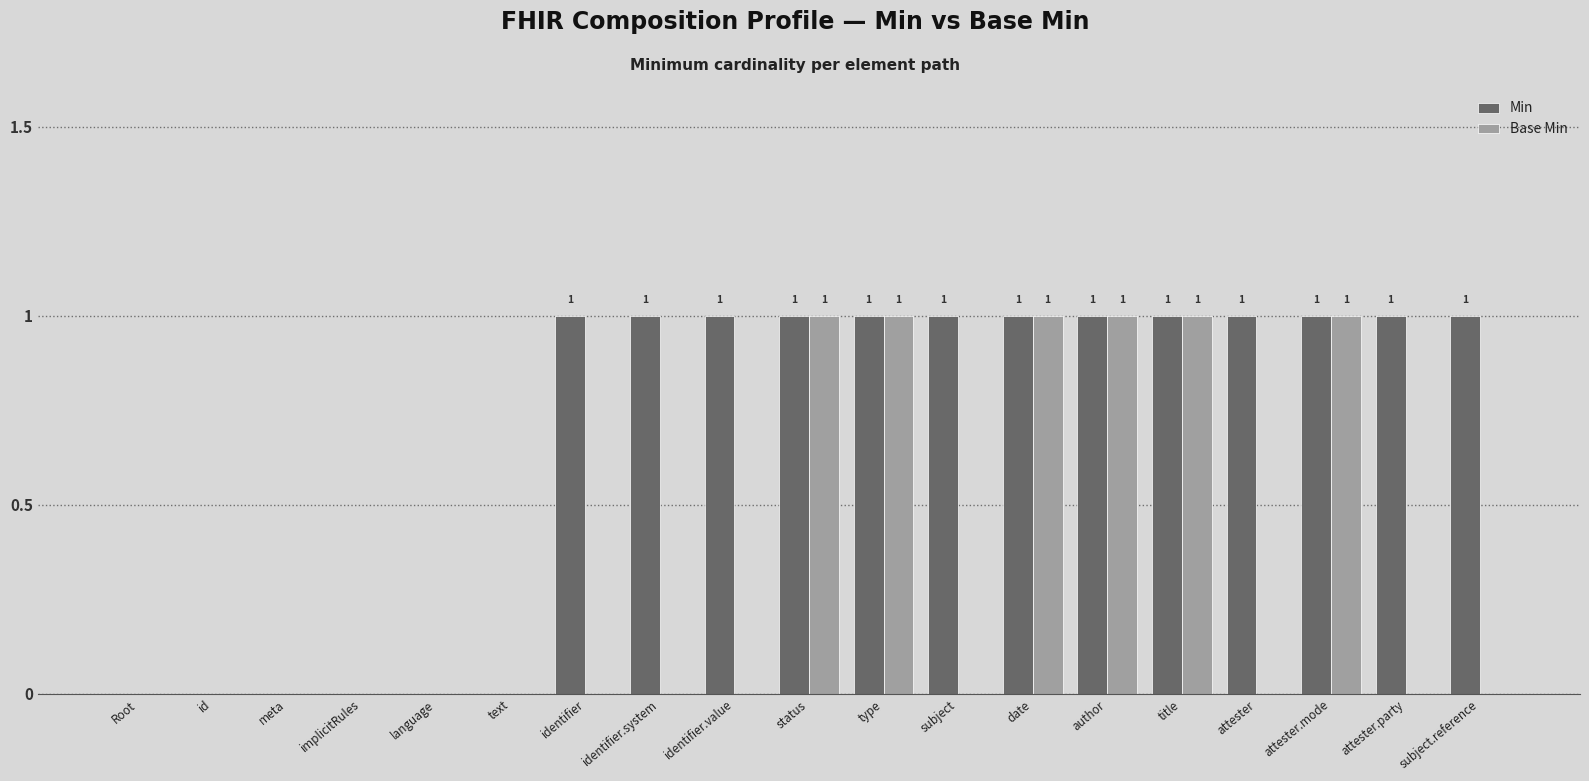

Which series has the largest total across all categories?

Min